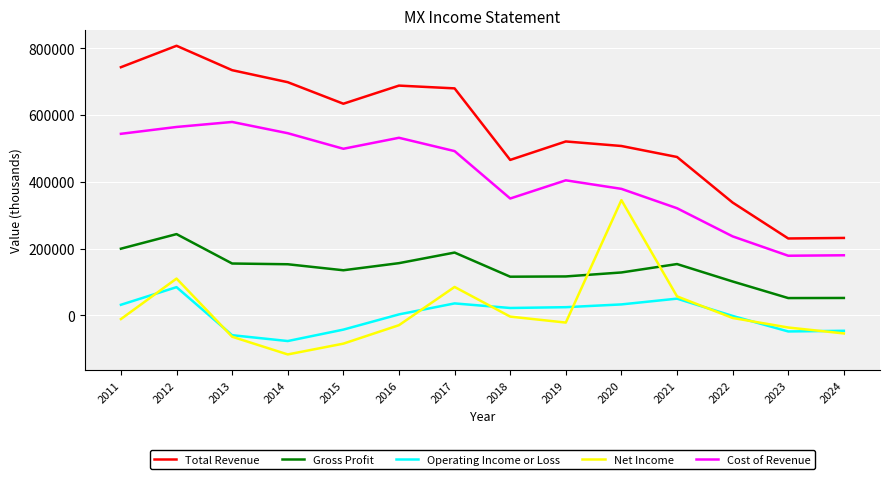

True or false: Gross Profit has more than 0 points higher than both neighbors.

True